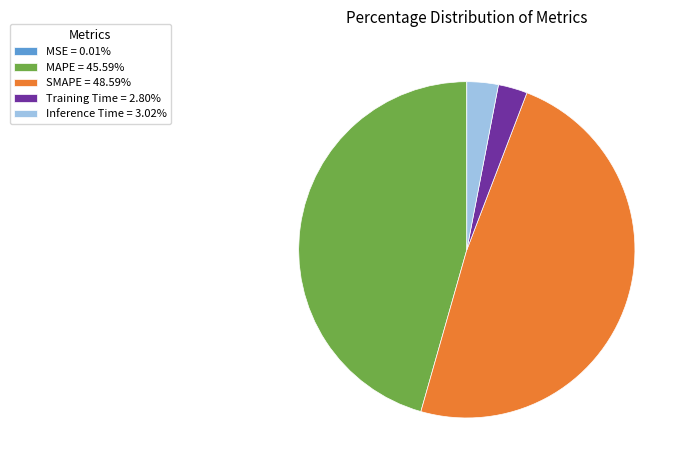

Is Training Time = 2.80% the majority of the pie?

No